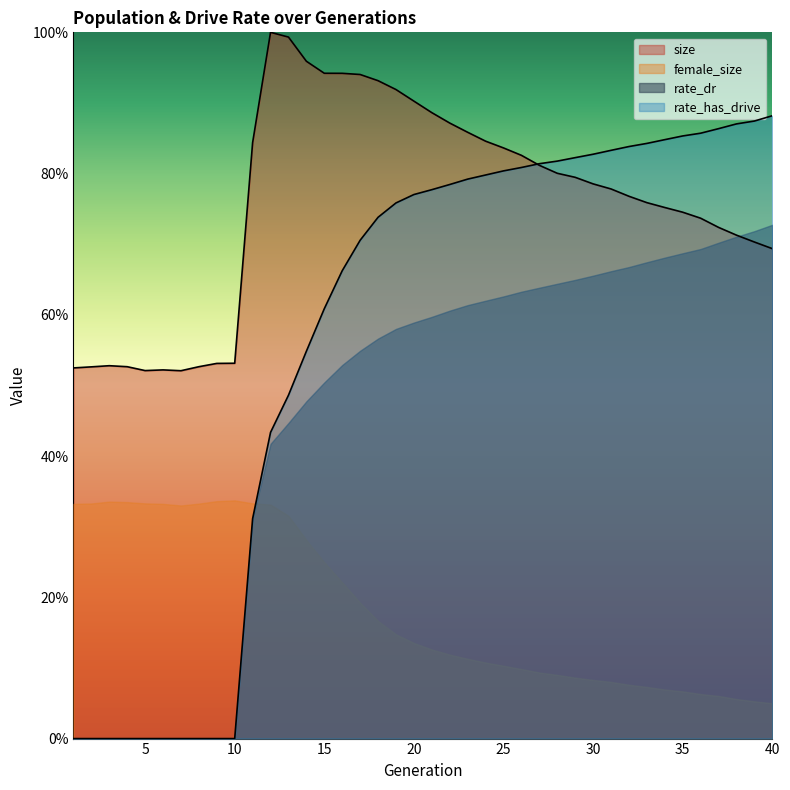

What is the greatest value displayed?

1.0